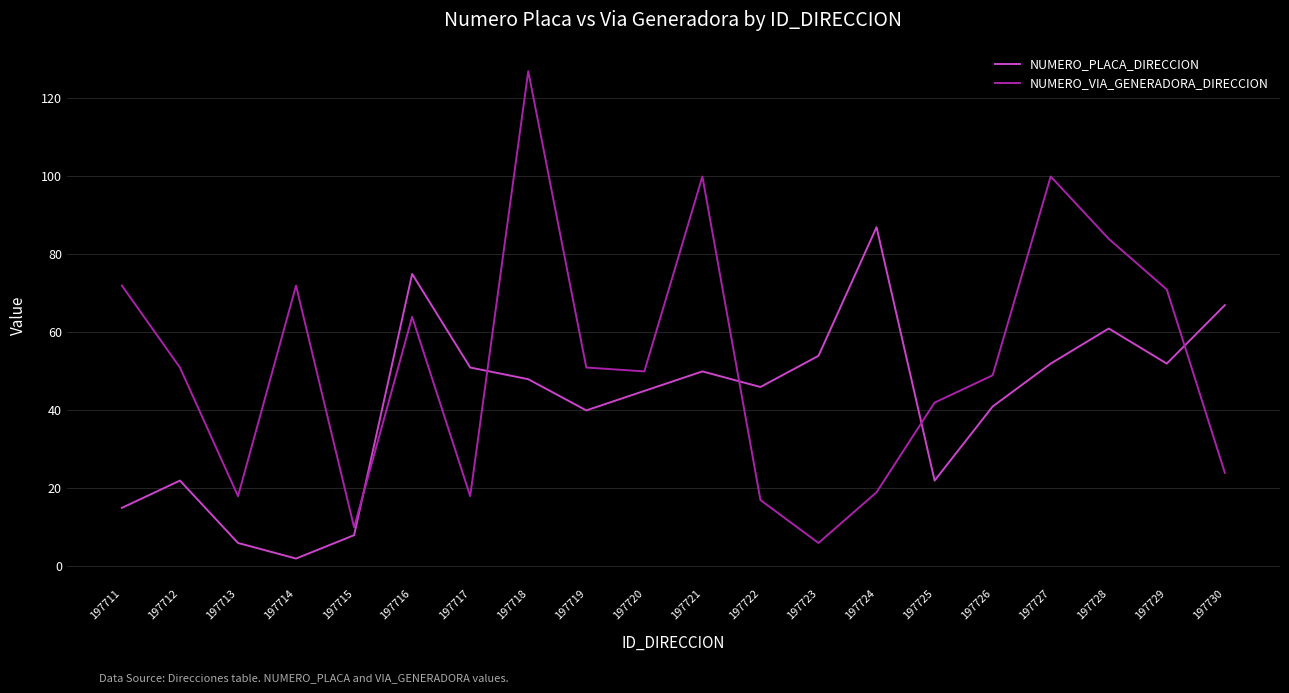

What is the total value across all series at 197712?

73